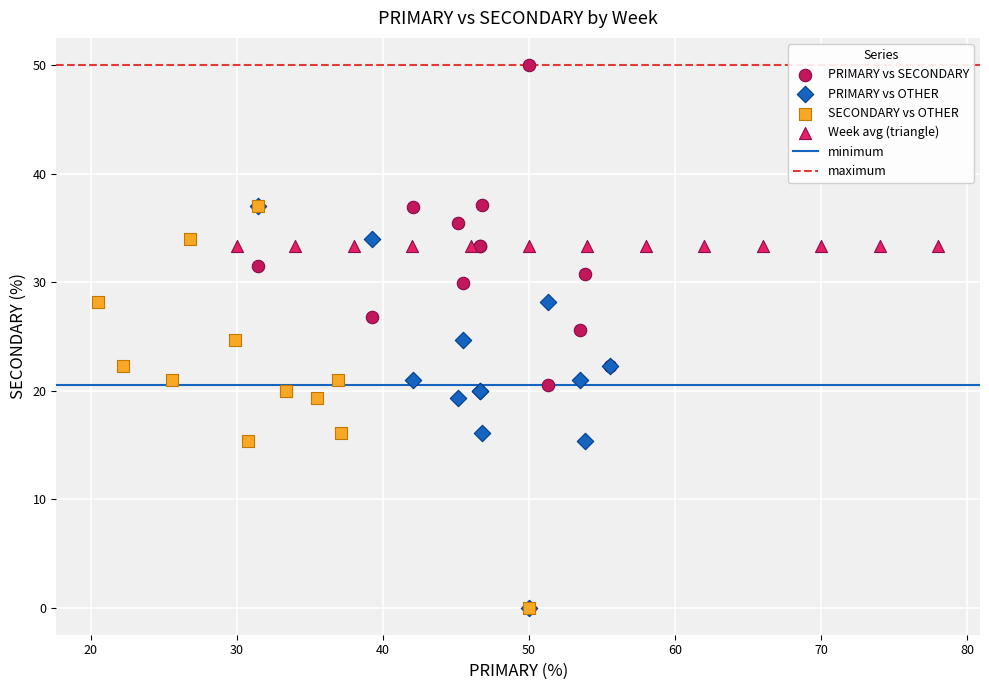

Which series reaches the maximum Y coordinate?

PRIMARY vs SECONDARY